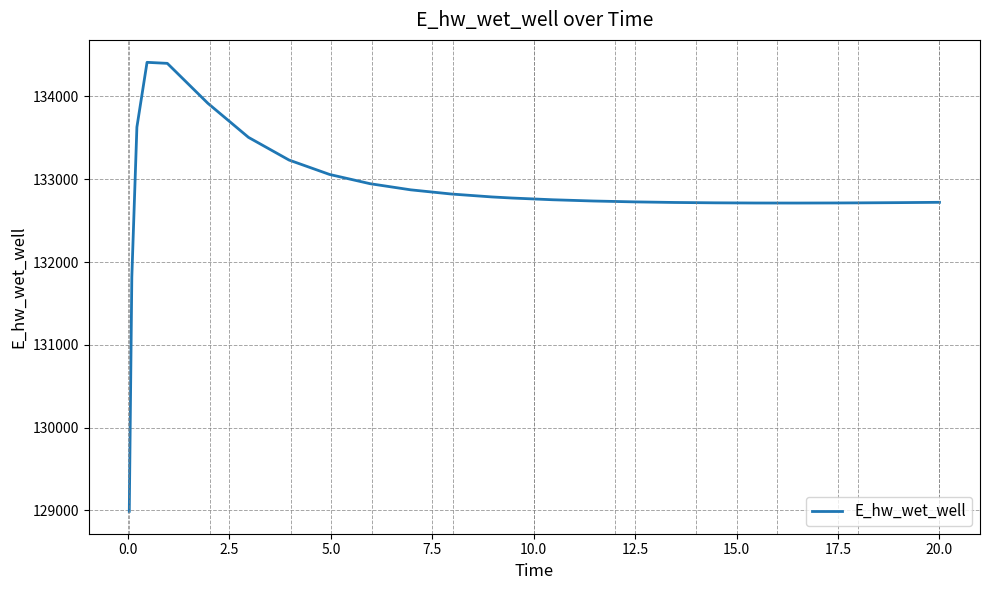

What is the smallest value displayed?

128990.1